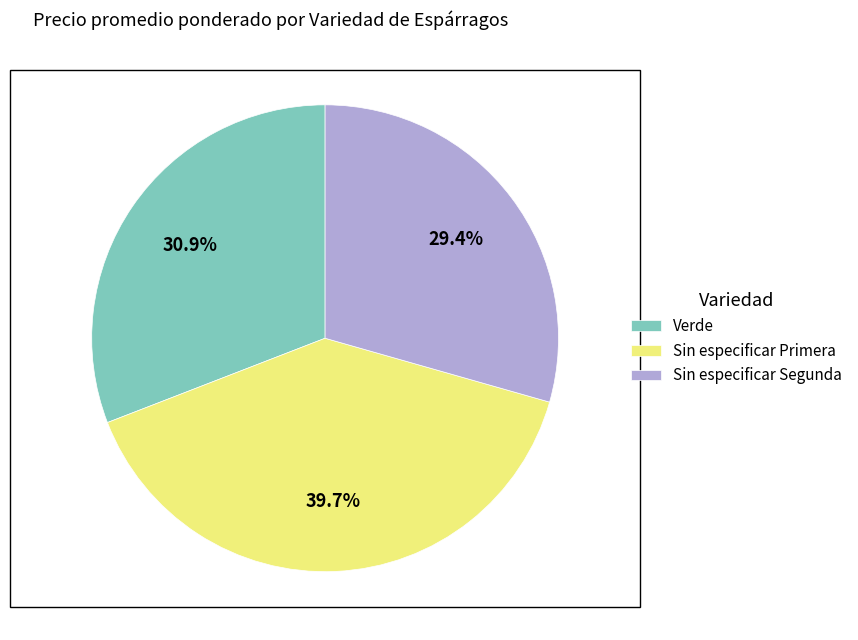

Between Sin especificar Segunda and Verde, which is larger?

Verde